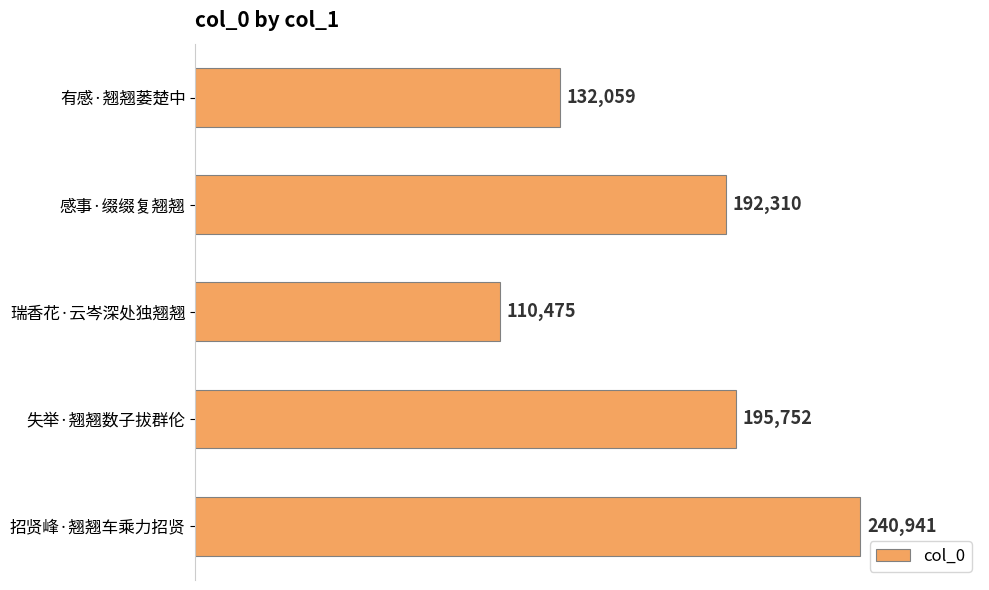

What is the ratio of the value at 失举·翘翘数子拔群伦 to the value at 招贤峰·翘翘车乘力招贤?

0.8